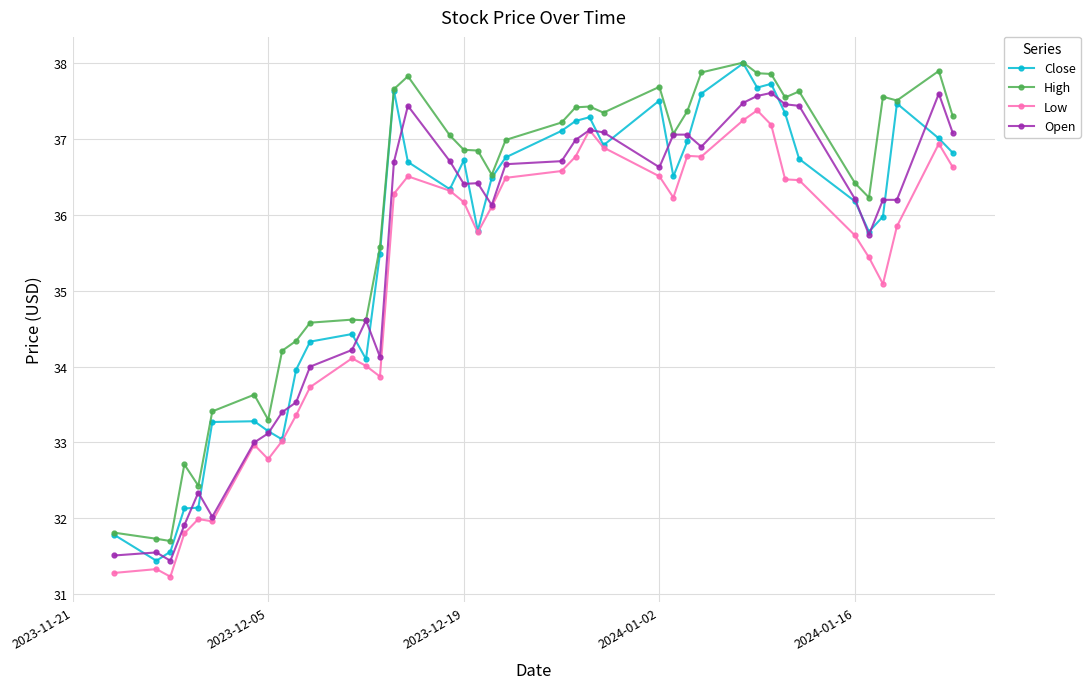

At how many categories does at least one series exceed 35?

27